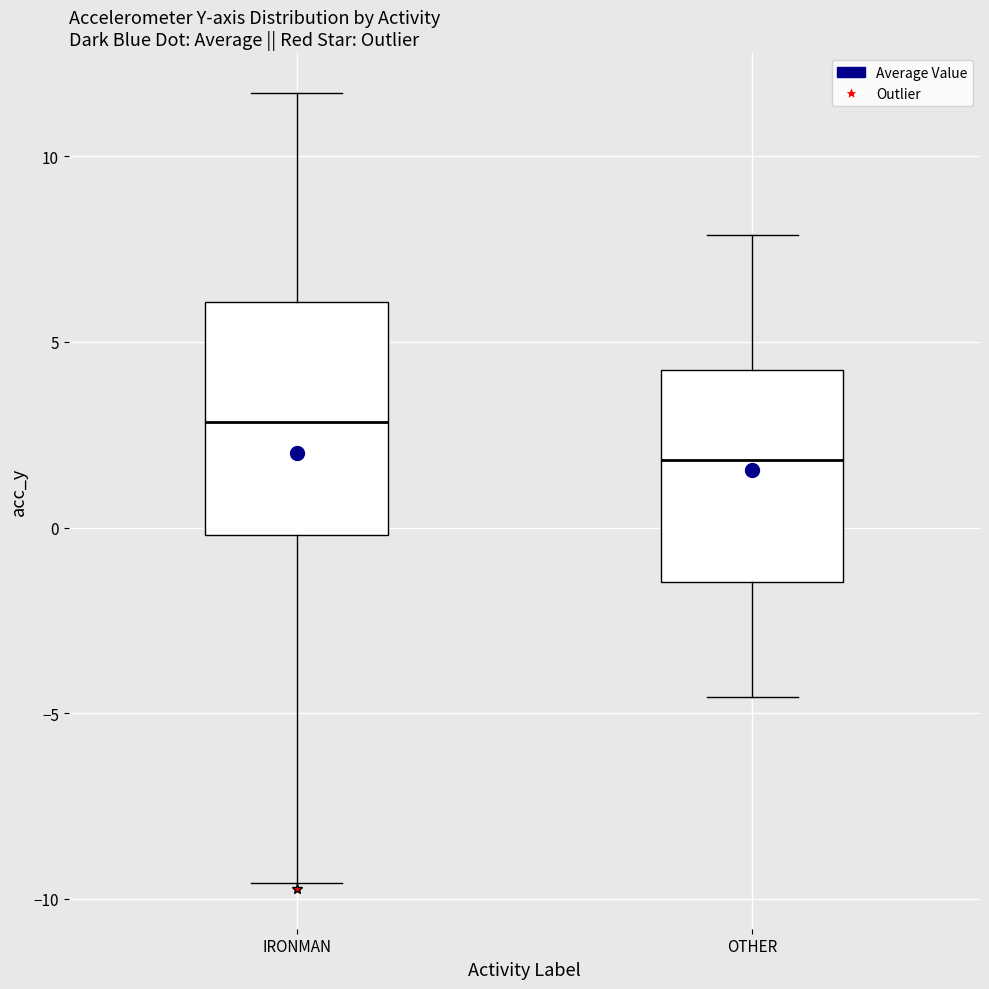

Reading left to right, transcribe this box plot: for each box, give where its median line is, the range the box spans, and where its two whiskers end, as read against the y-axis. The values are not printed on the chart, so give them approximately, as read against the axis.

IRONMAN: median 3.0, box 0.0 to 6.0, whiskers -9.5 to 11.5
OTHER: median 2.0, box -1.5 to 4.0, whiskers -4.5 to 8.0